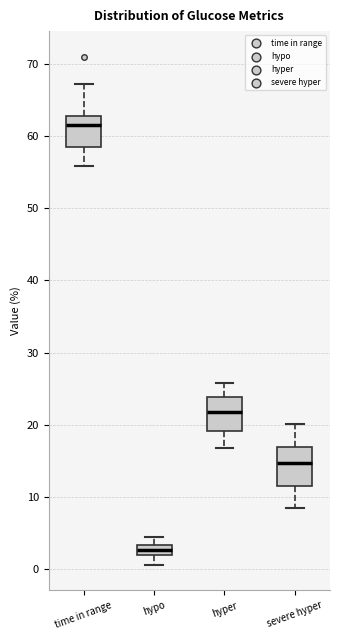

Where does the median line of the box for time in range sit on the y-axis? The values are not printed on the chart, so give them approximately, as read against the axis.

62